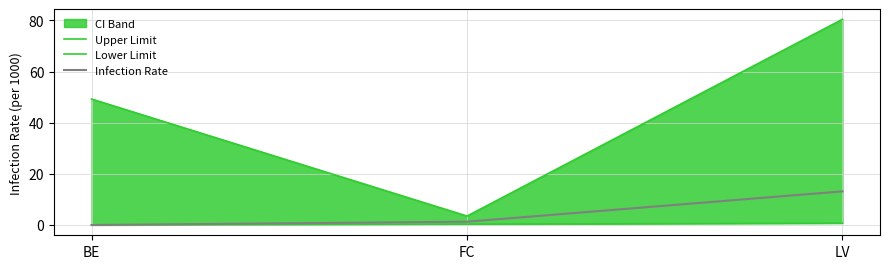

True or false: Upper Limit has a value of 80.5 at LV.

True